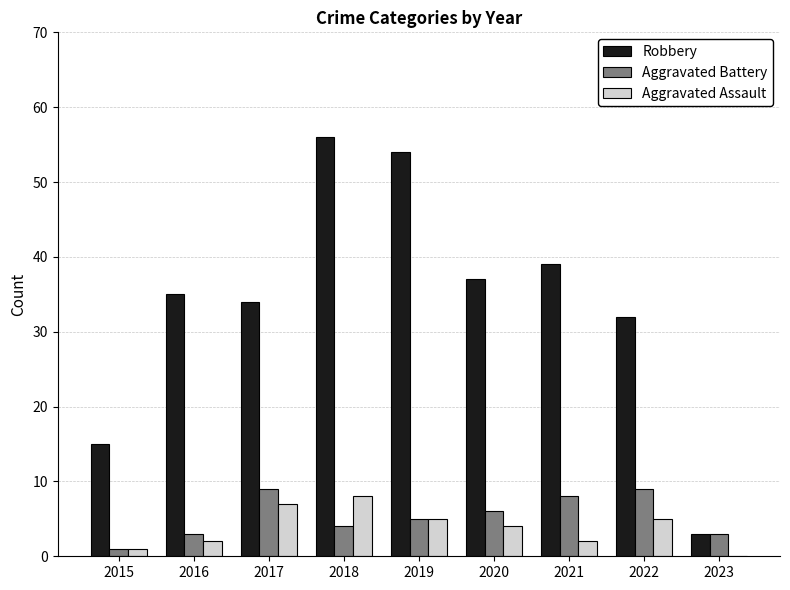

True or false: Aggravated Assault has a value of 5 at 2022.

True